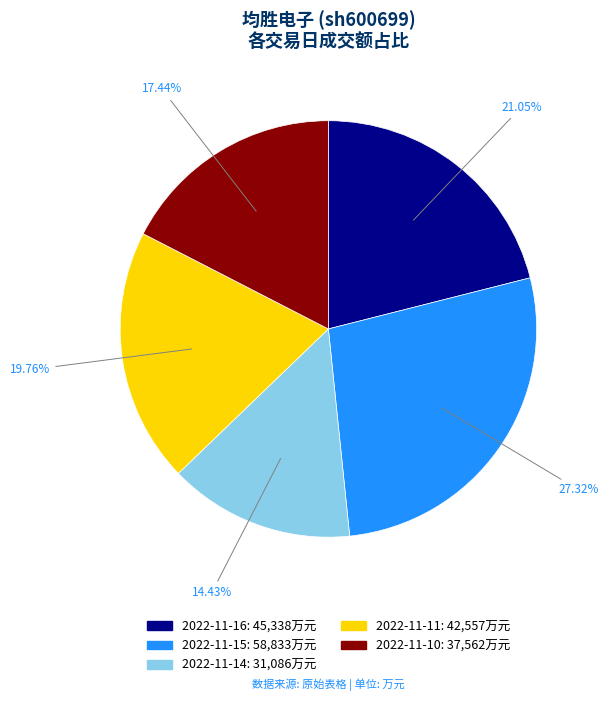

What is the ratio of the value at 2022-11-11 to the value at 2022-11-16?

0.9